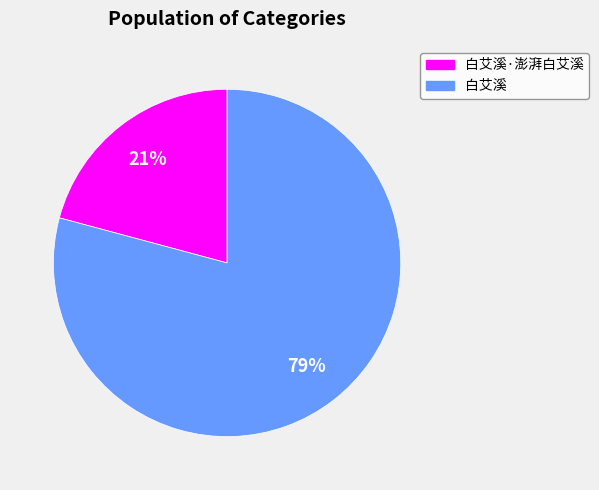

To the nearest percent, what percentage of the pie is 白艾溪?

79%